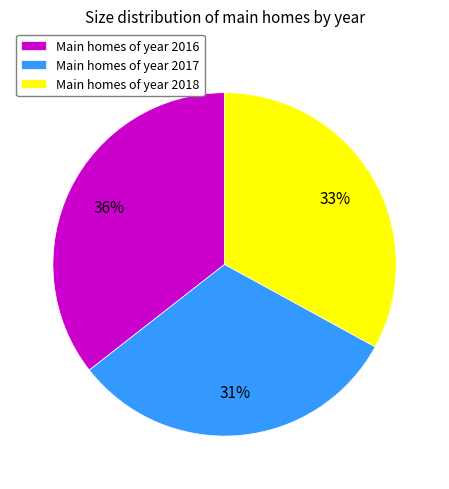

To the nearest percent, what portion does Main homes of year 2018 represent?

33%